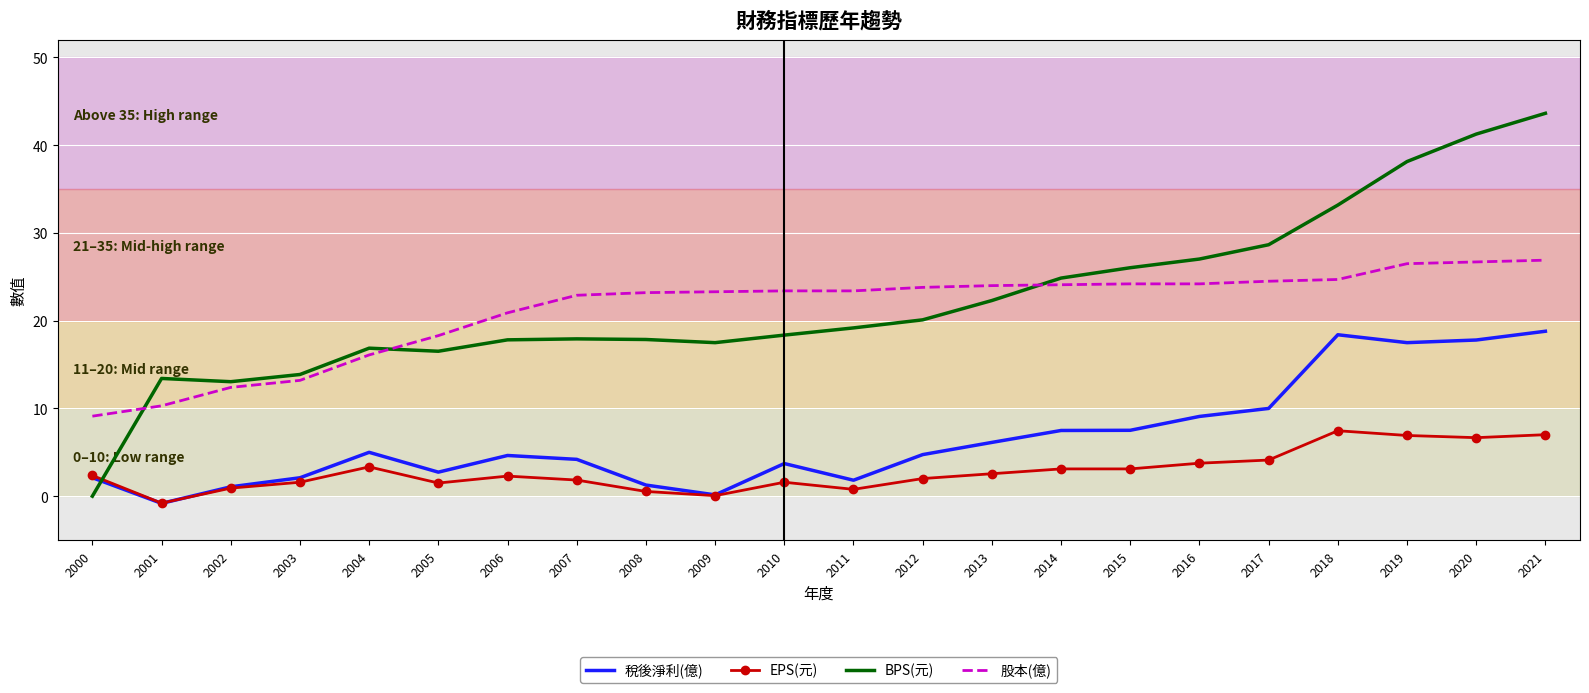

List the series in order of their peak value, highest first.

BPS(元), 股本(億), 稅後淨利(億), EPS(元)